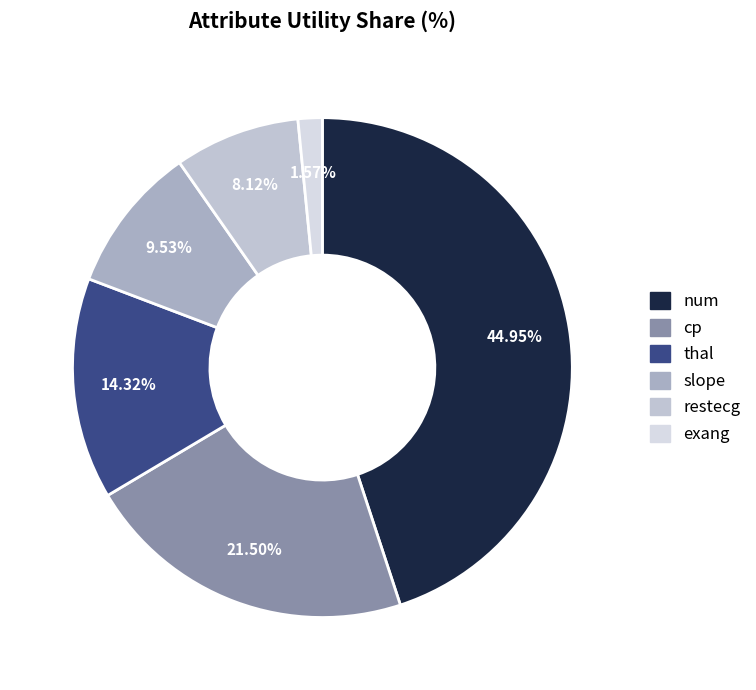

To the nearest percent, what is the difference between the exang and thal slice percentages?

13%